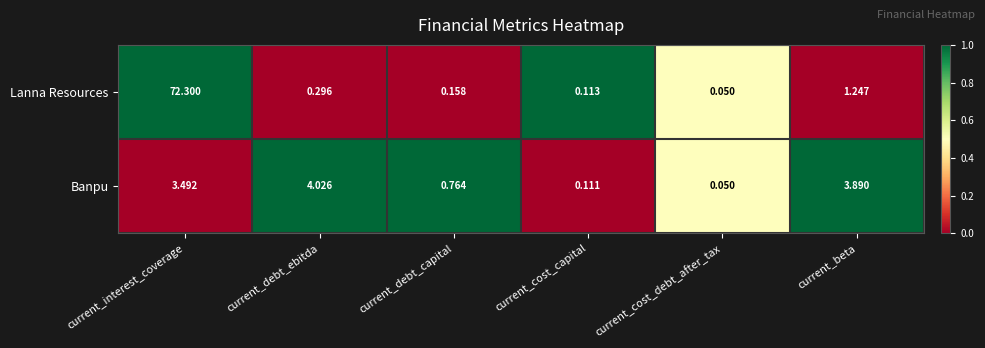

Which series has the largest total across all categories?

Lanna Resources